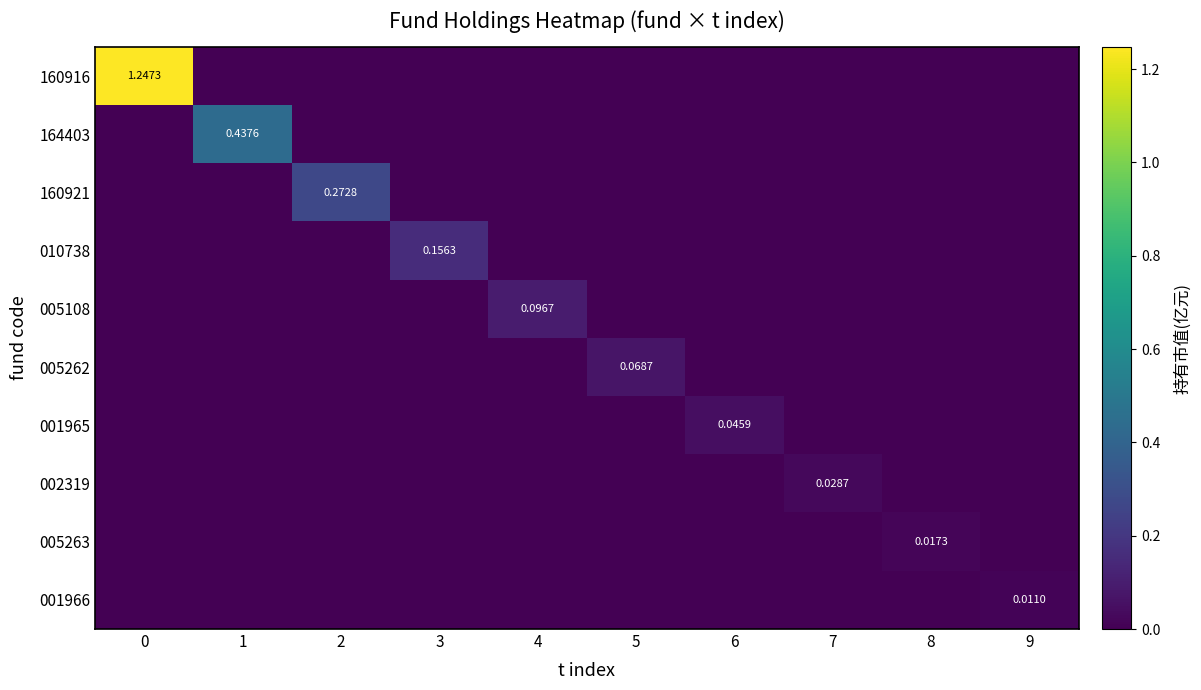

Count the 001966 values in the range 0 to 1.

10